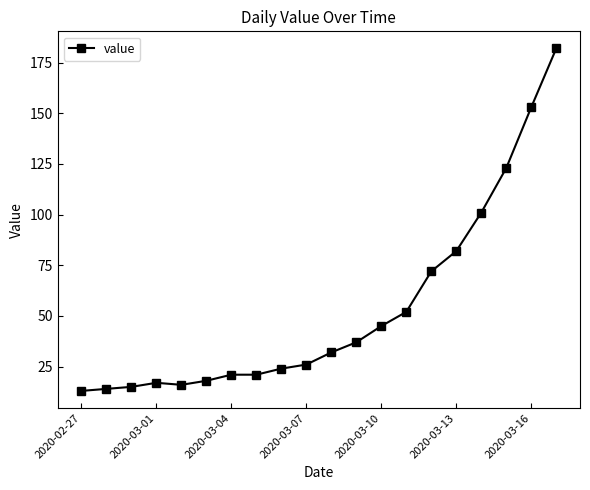

What is the greatest value displayed?

182